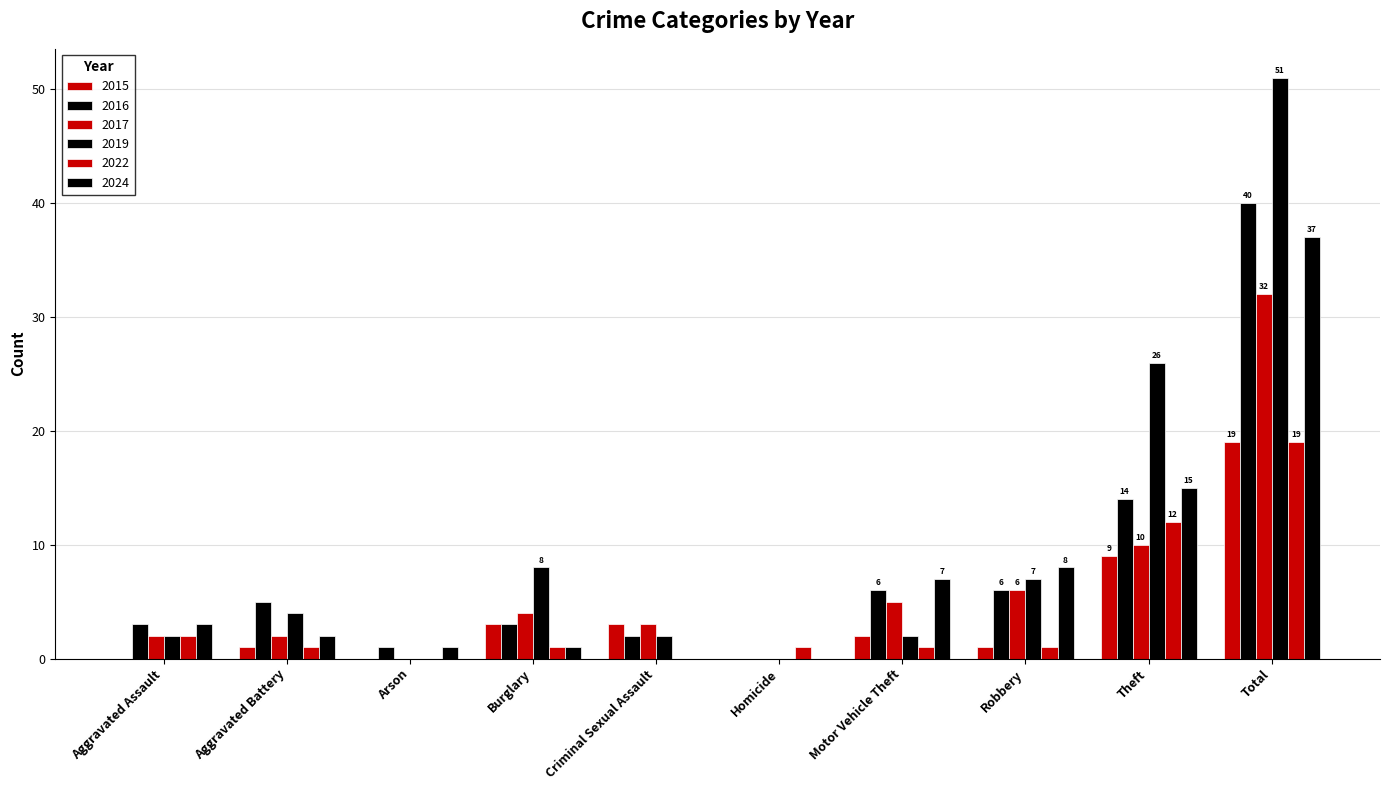

Rank the series at Total from lowest to highest value.

2015, 2022, 2017, 2024, 2016, 2019